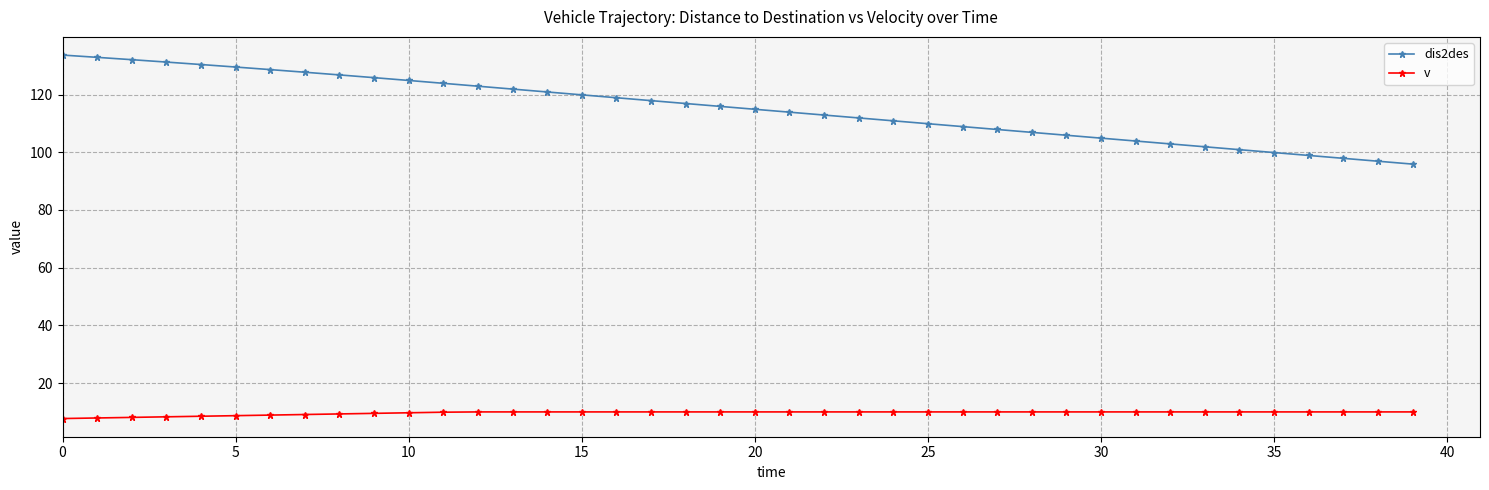

What is the value of the dis2des point at the 12th from the left?

123.9